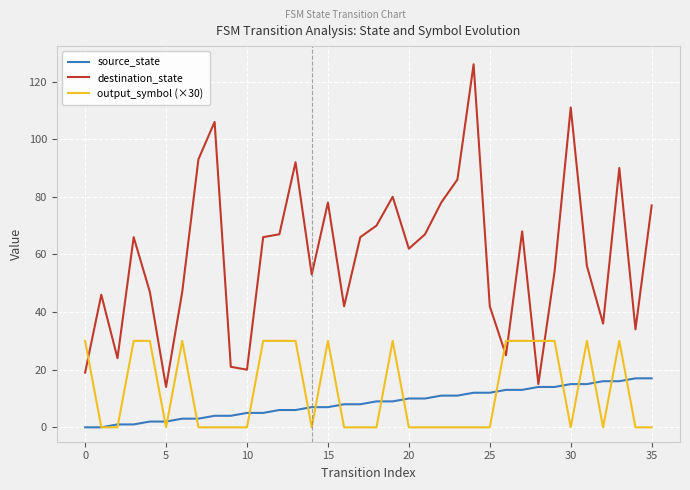

List the series in order of their peak value, highest first.

destination_state, output_symbol (×30), source_state